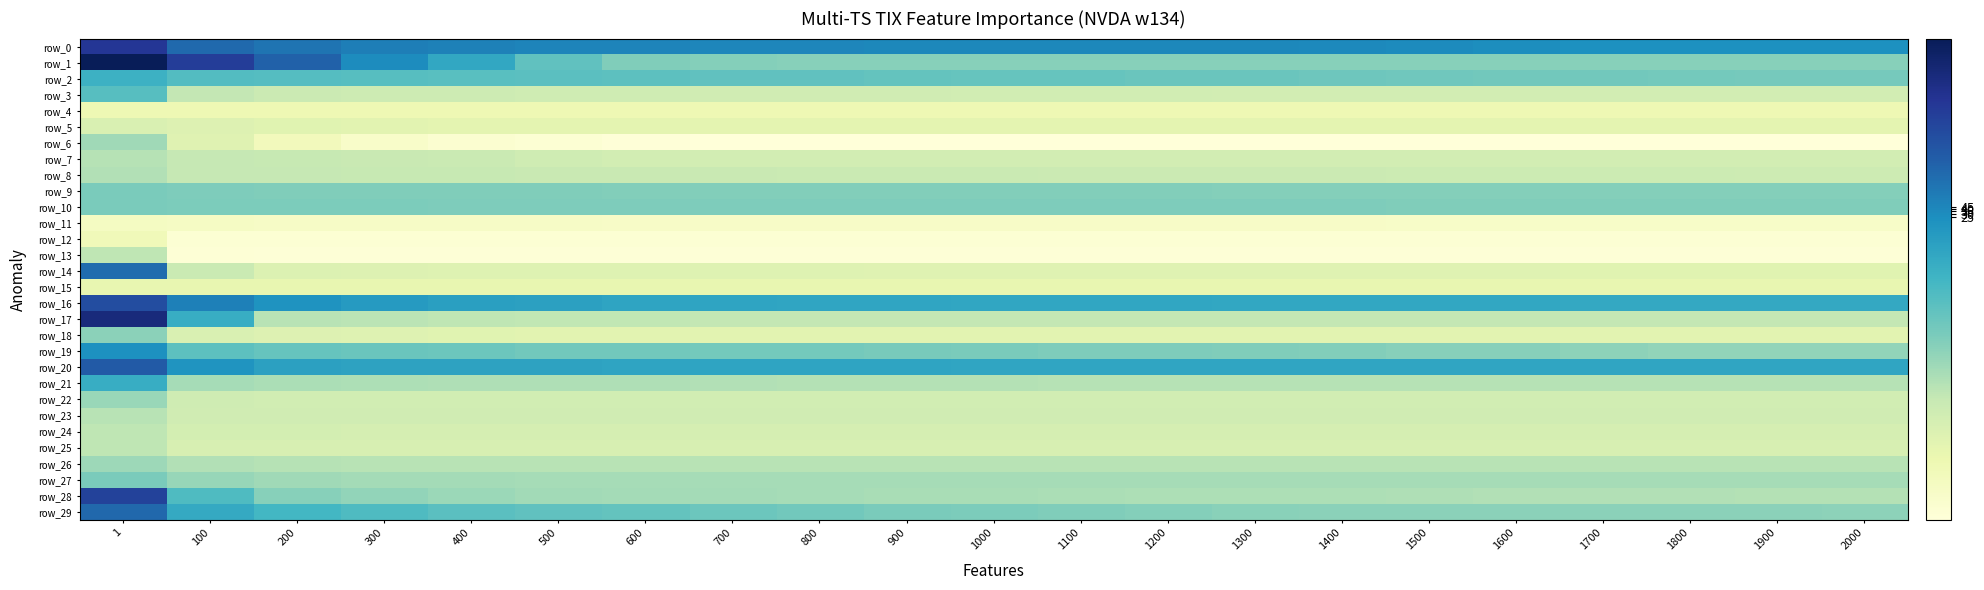

Which series has the largest range (max minus min)?

row_17